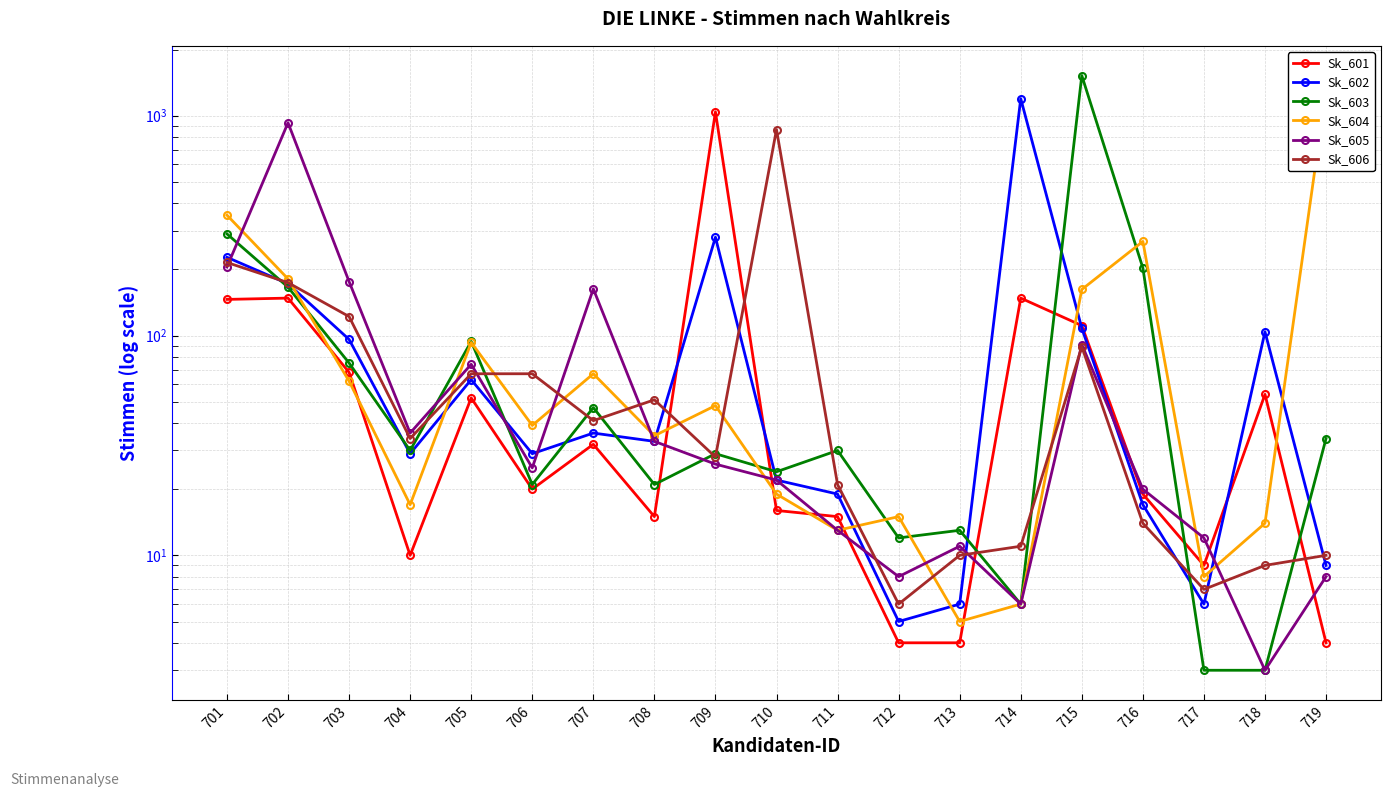

At 718, list the series in order from smallest to largest.

Sk_603, Sk_605, Sk_606, Sk_604, Sk_601, Sk_602